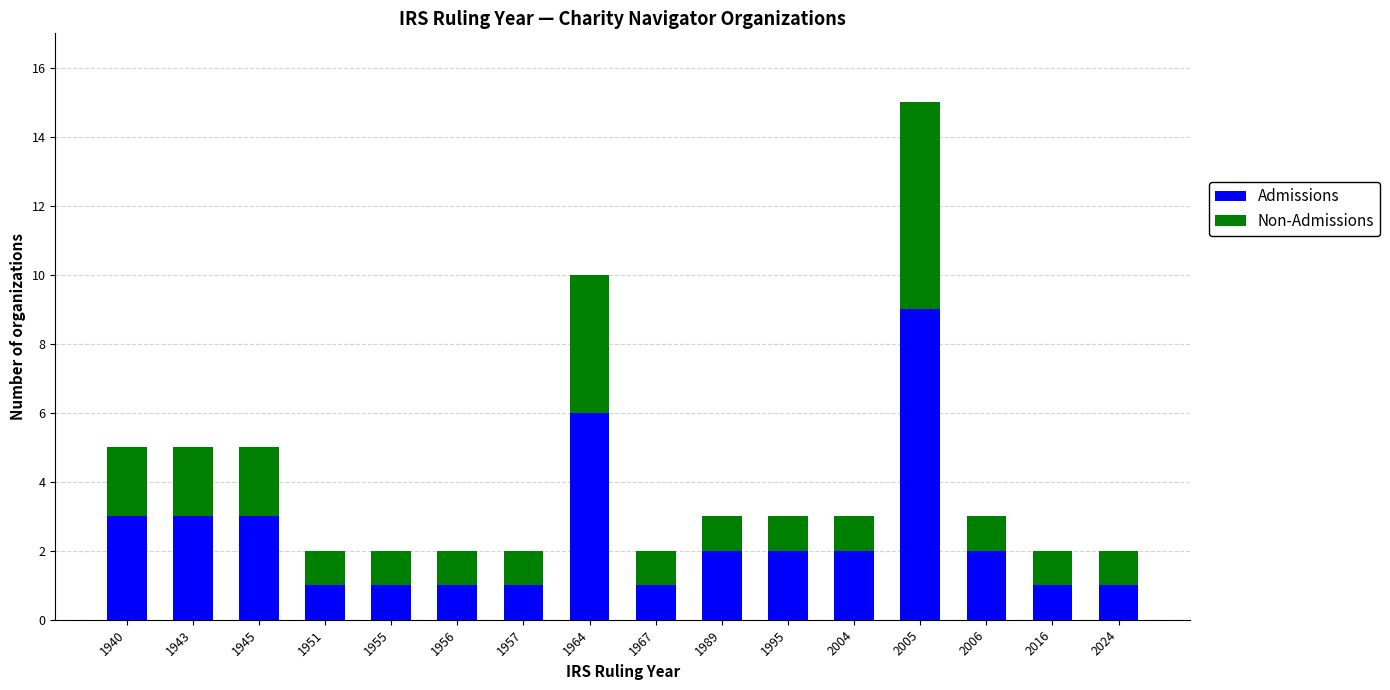

What is the value of the Admissions bar at the 7th from the left?

1